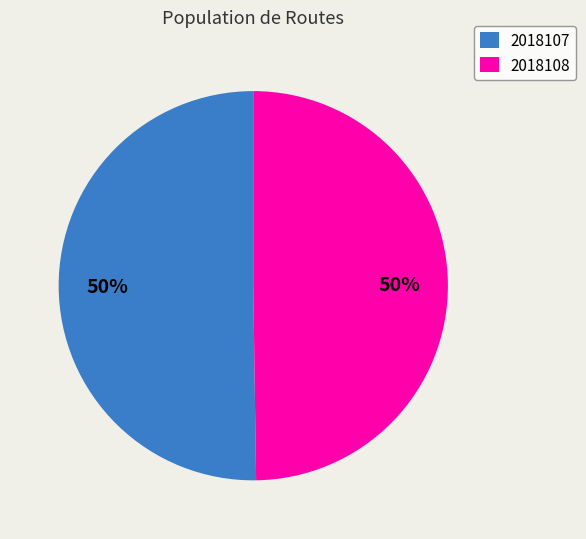

To the nearest percent, what is the average slice percentage?

50%